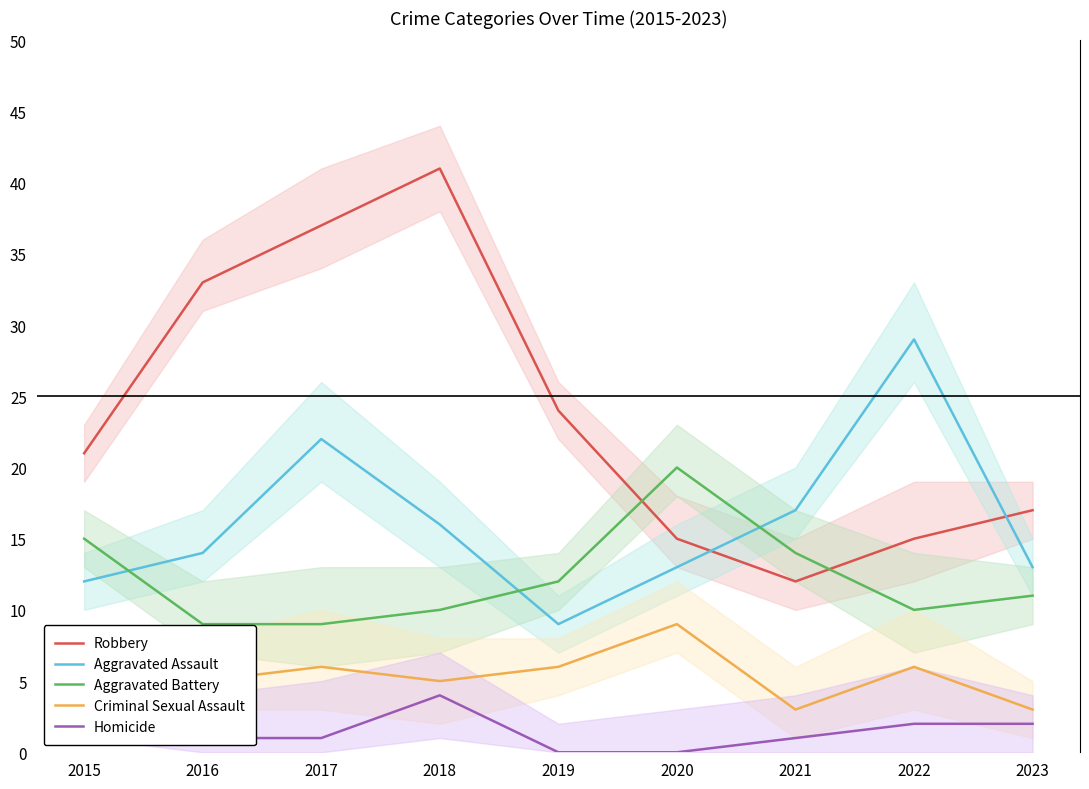

Is it true that Aggravated Assault equals 4 at 2020?

False